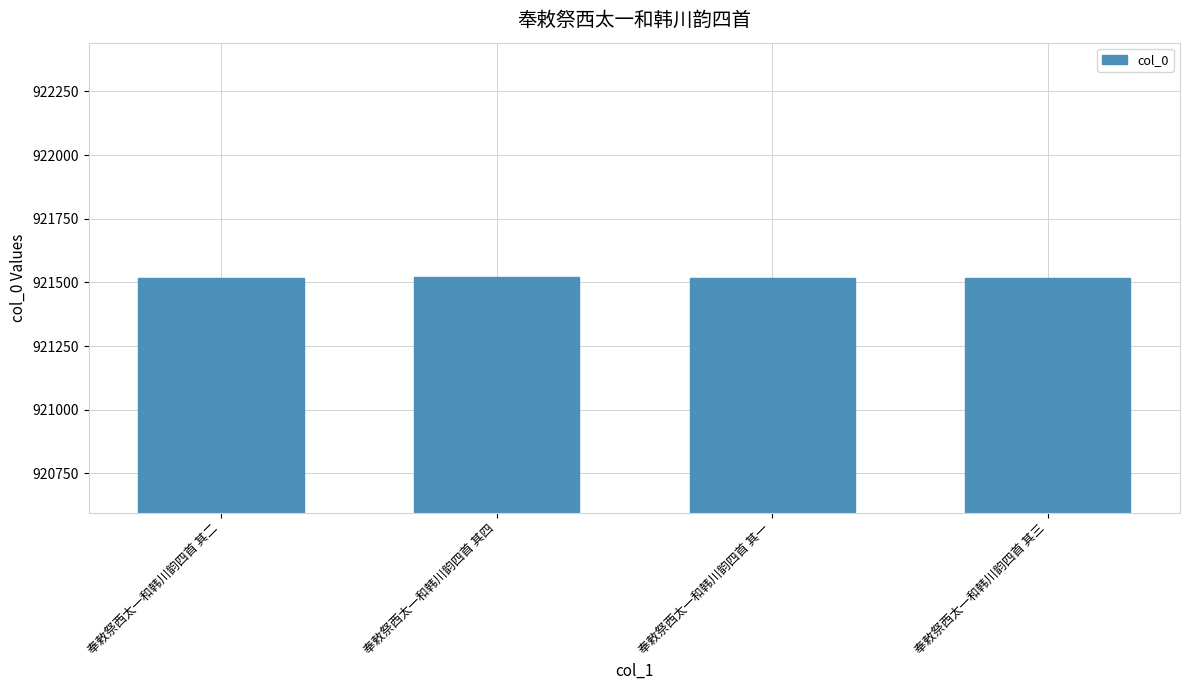

How many data points does each series have?

4